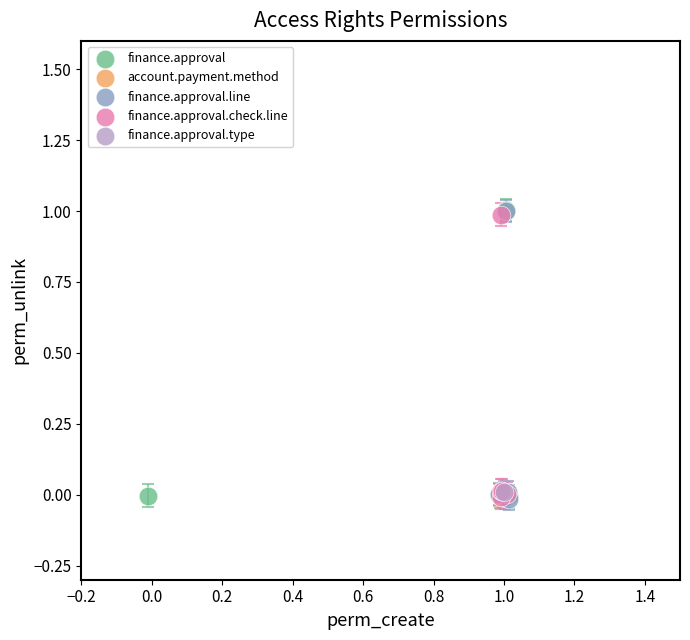

What are all the series names shown in the legend?

finance.approval, account.payment.method, finance.approval.line, finance.approval.check.line, finance.approval.type